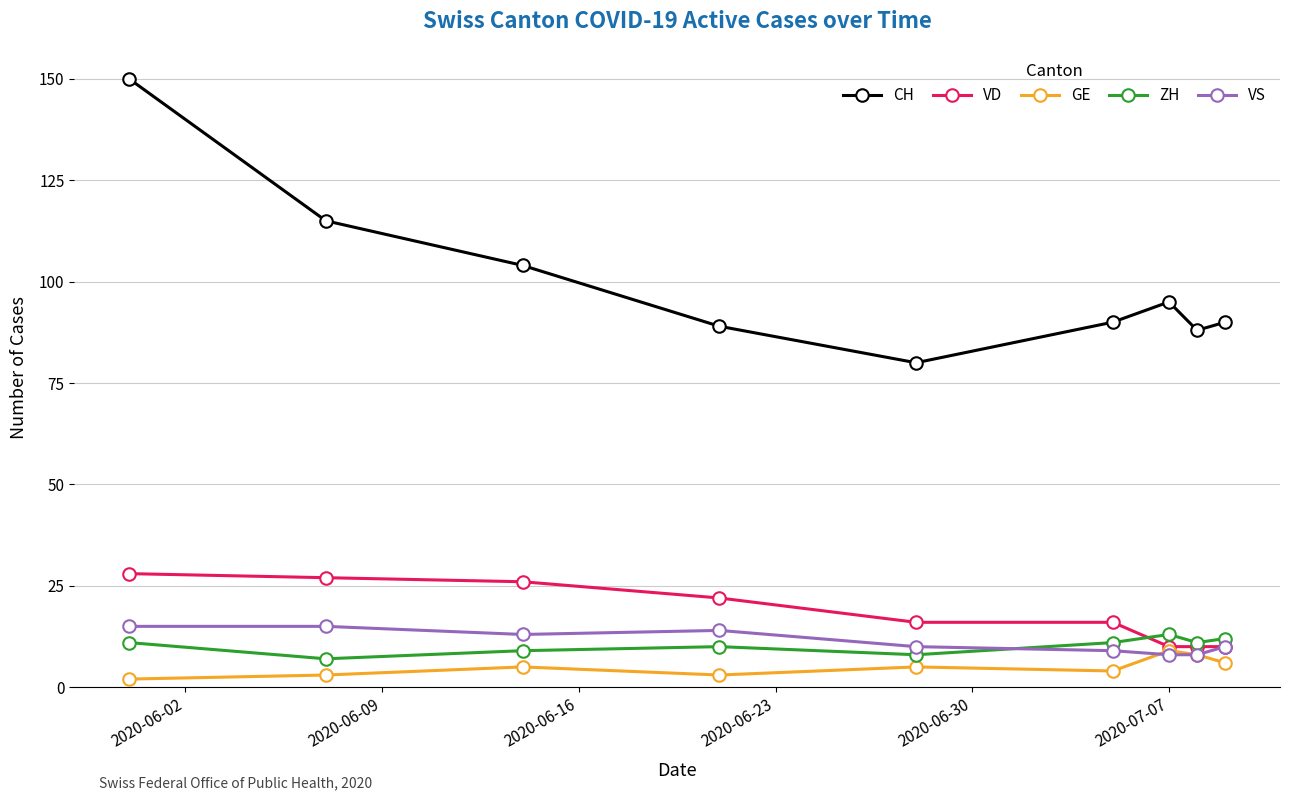

Does the chart have visible grid lines?

Yes